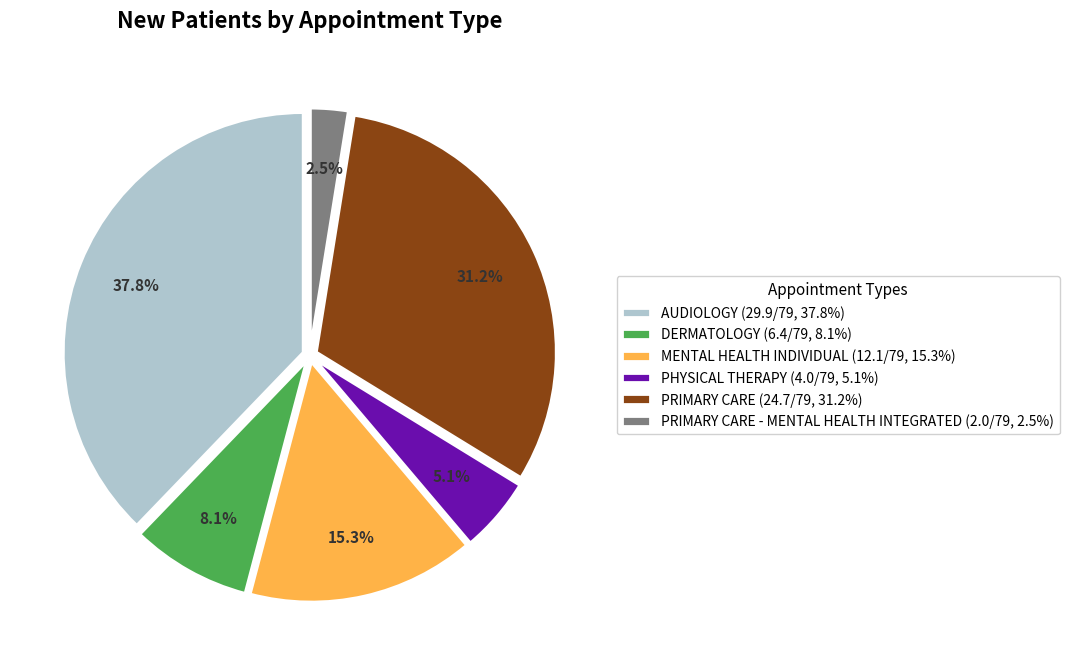

To the nearest percent, what is the average slice percentage?

17%